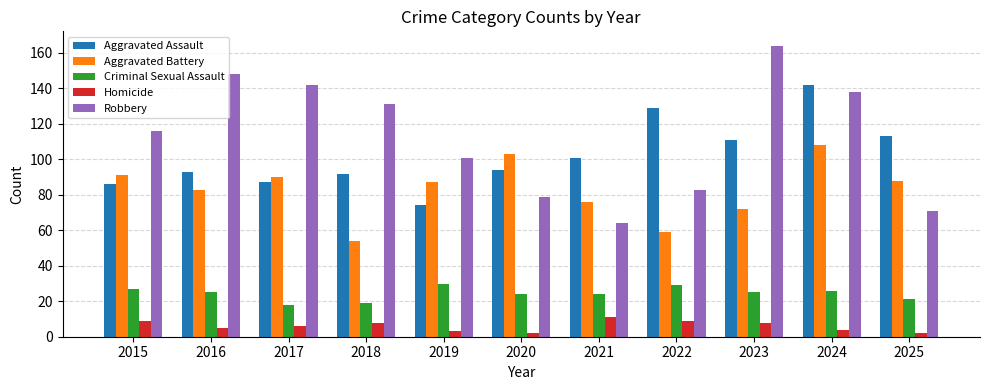

Is it true that Aggravated Battery equals 87 at 2019?

True